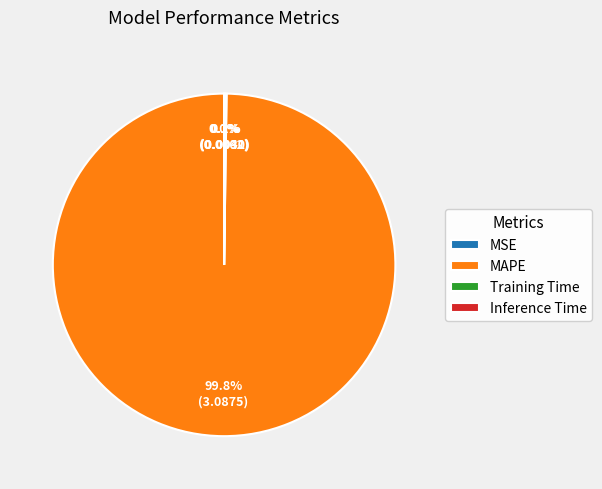

Which slice represents more than half of the pie?

MAPE